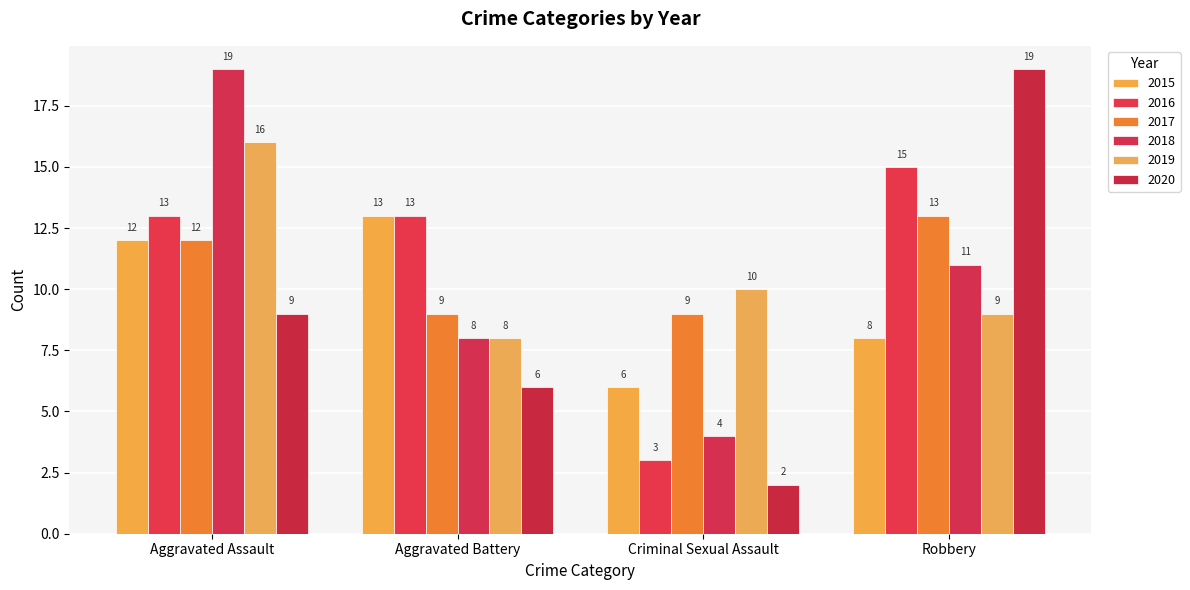

What are all the series names shown in the legend?

2015, 2016, 2017, 2018, 2019, 2020